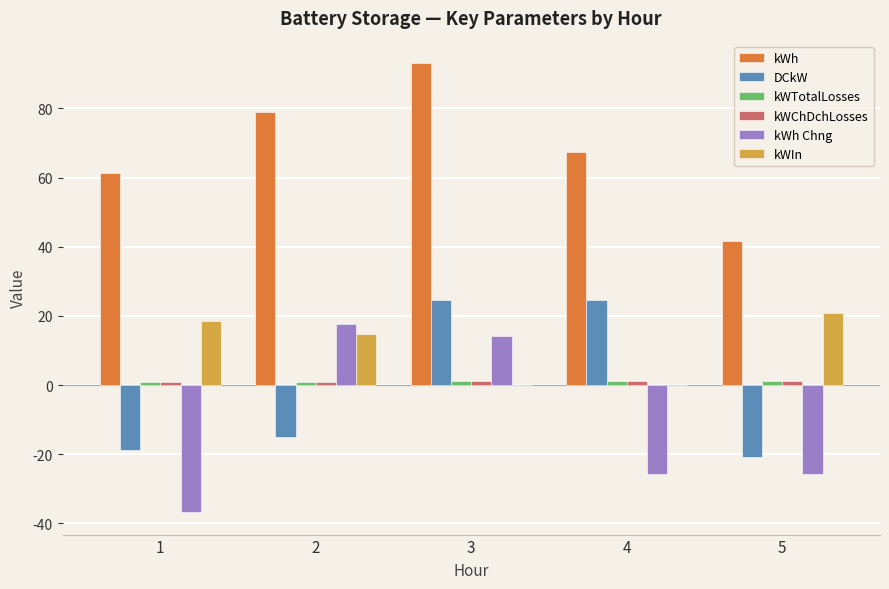

What is the maximum value for kWIn?

20.8